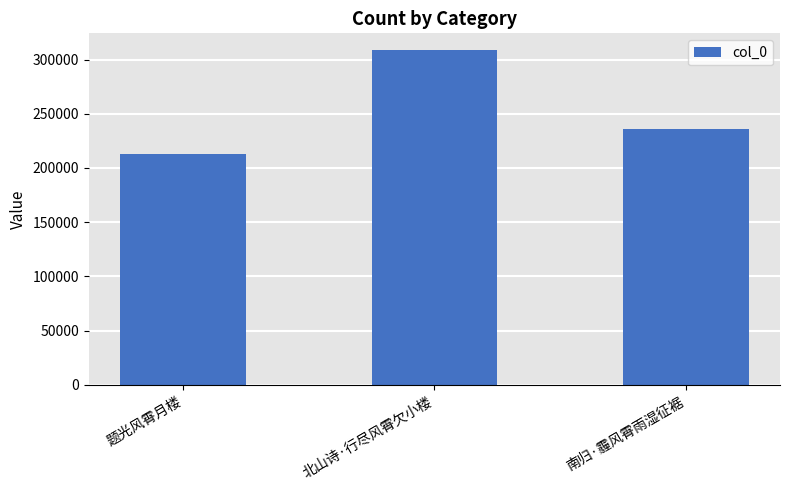

Which label corresponds to the largest value in the chart?

北山诗·行尽风霄欠小楼